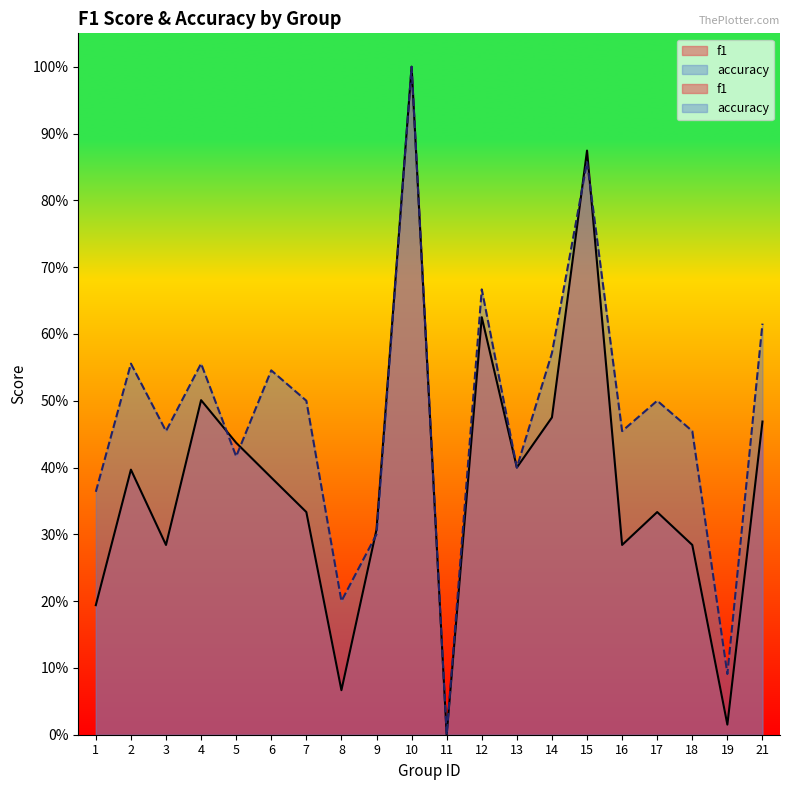

How many times do f1 and accuracy cross each other?

5